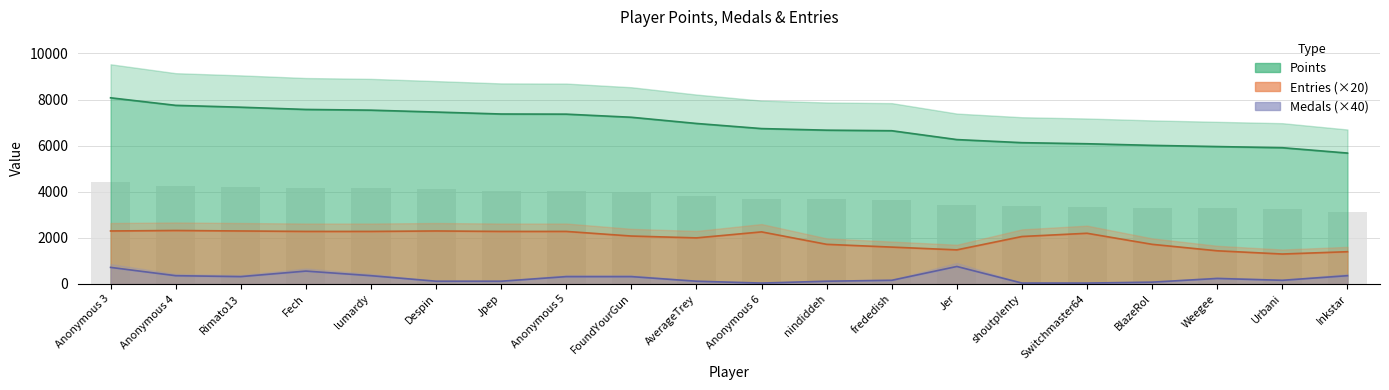

What is the label of the 5th bar from the left?

lumardy